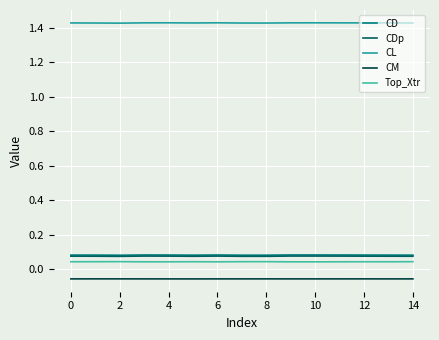

How many CL values are between 1 and 2?

15